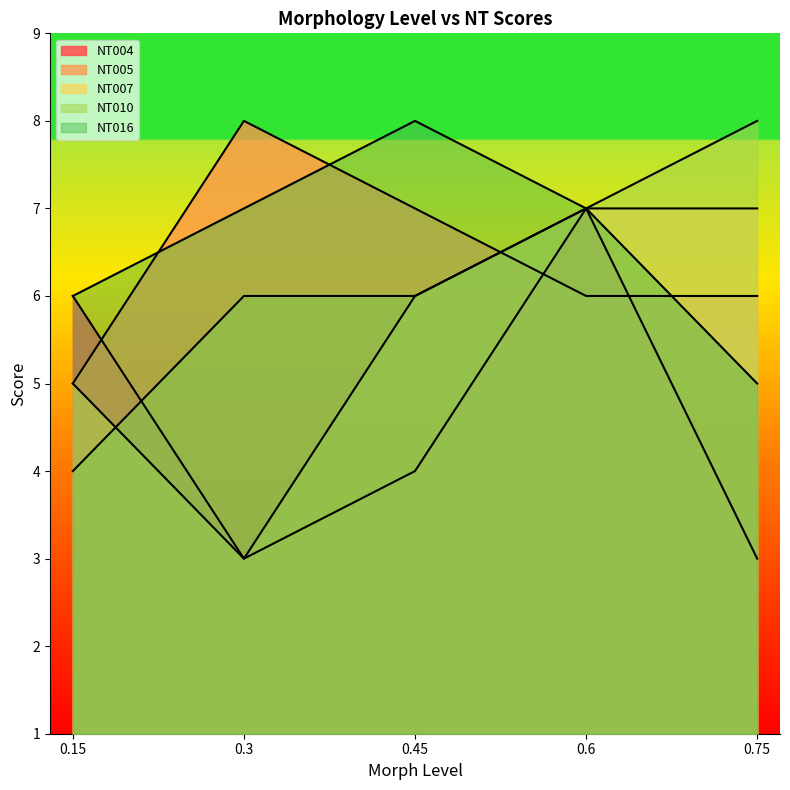

Where is NT016 nearest to the value 6?

0.15